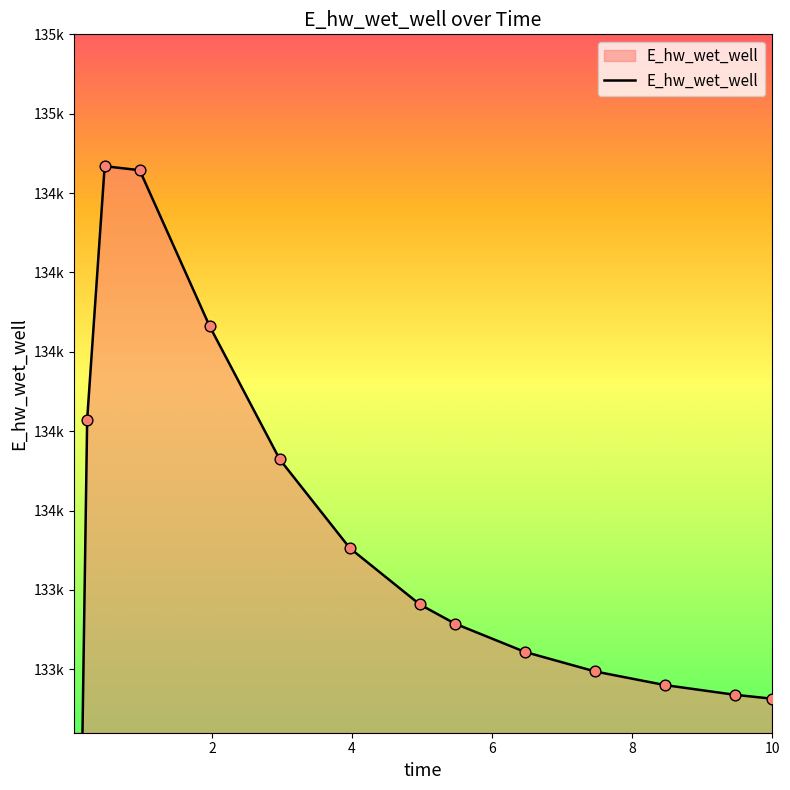

What is the change in value from 3.96875 to 8.46875?

-431.4